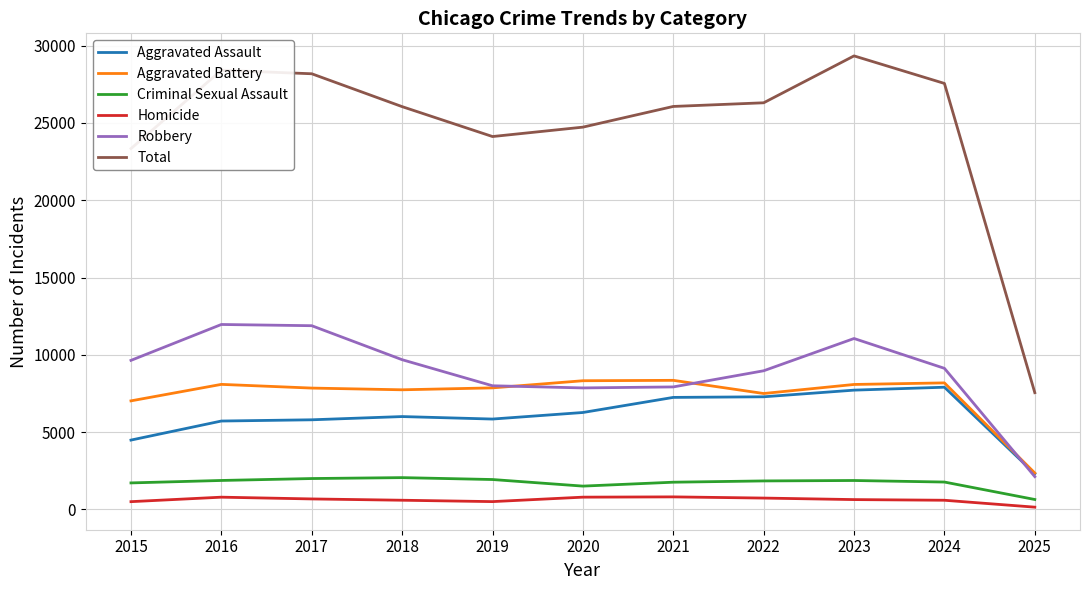

How many categories are shown in the chart?

11